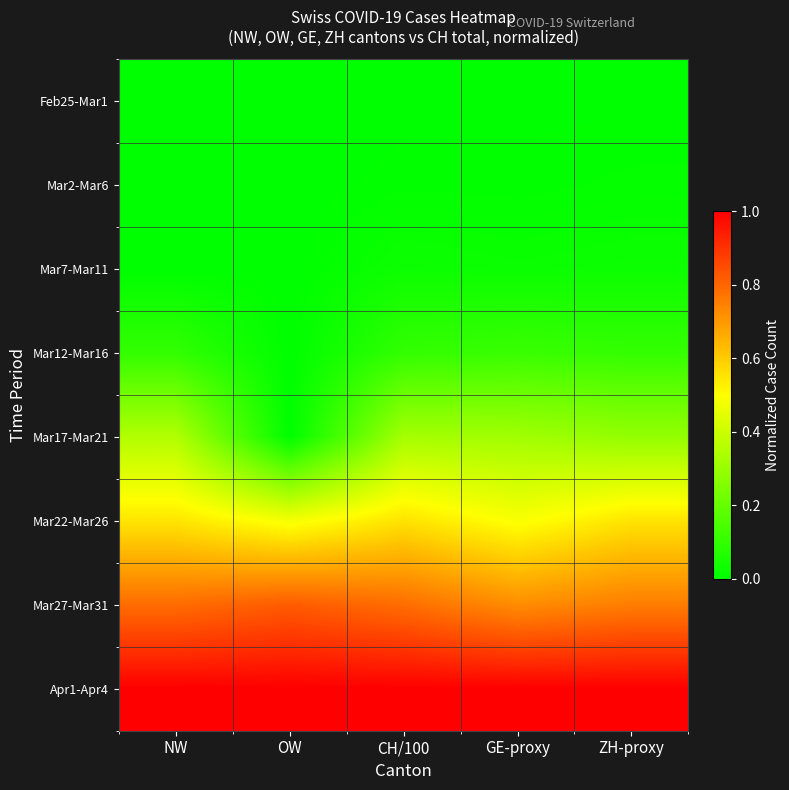

Reading left to right, what are all the values shown in this chart?

Feb25-Mar1: NW=0.0	OW=0.0	CH/100=0.0	GE-proxy=0.0	ZH-proxy=0.0
Mar2-Mar6: NW=0.0	OW=0.0	CH/100=0.0	GE-proxy=0.0	ZH-proxy=0.0
Mar7-Mar11: NW=0.0	OW=0.0	CH/100=0.0	GE-proxy=0.0	ZH-proxy=0.0
Mar12-Mar16: NW=0.1	OW=0.0	CH/100=0.1	GE-proxy=0.1	ZH-proxy=0.1
Mar17-Mar21: NW=0.3	OW=0.0	CH/100=0.3	GE-proxy=0.3	ZH-proxy=0.3
Mar22-Mar26: NW=0.6	OW=0.5	CH/100=0.6	GE-proxy=0.5	ZH-proxy=0.6
Mar27-Mar31: NW=0.8	OW=0.8	CH/100=0.8	GE-proxy=0.7	ZH-proxy=0.8
Apr1-Apr4: NW=1.0	OW=1.0	CH/100=1.0	GE-proxy=1.0	ZH-proxy=1.0